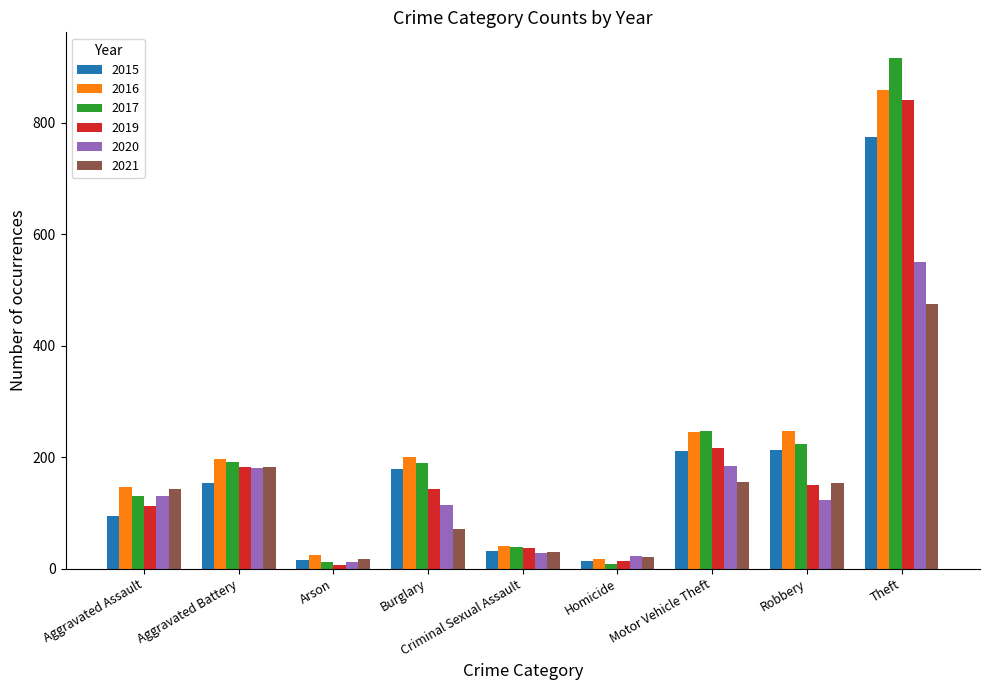

What is the difference between the maximum and minimum values in the 2016 series?

840